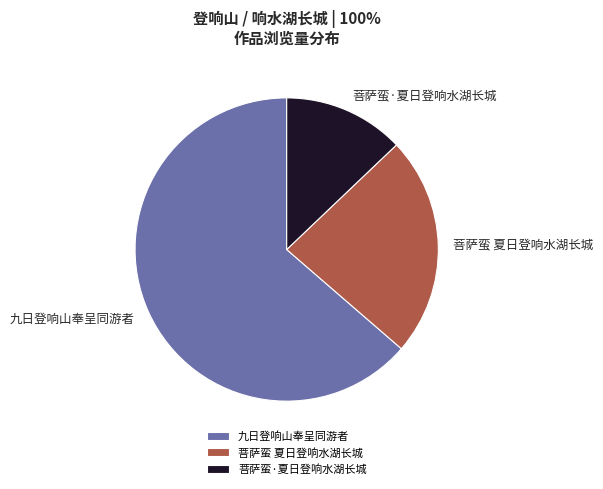

Which category accounts for the majority?

九日登响山奉呈同游者